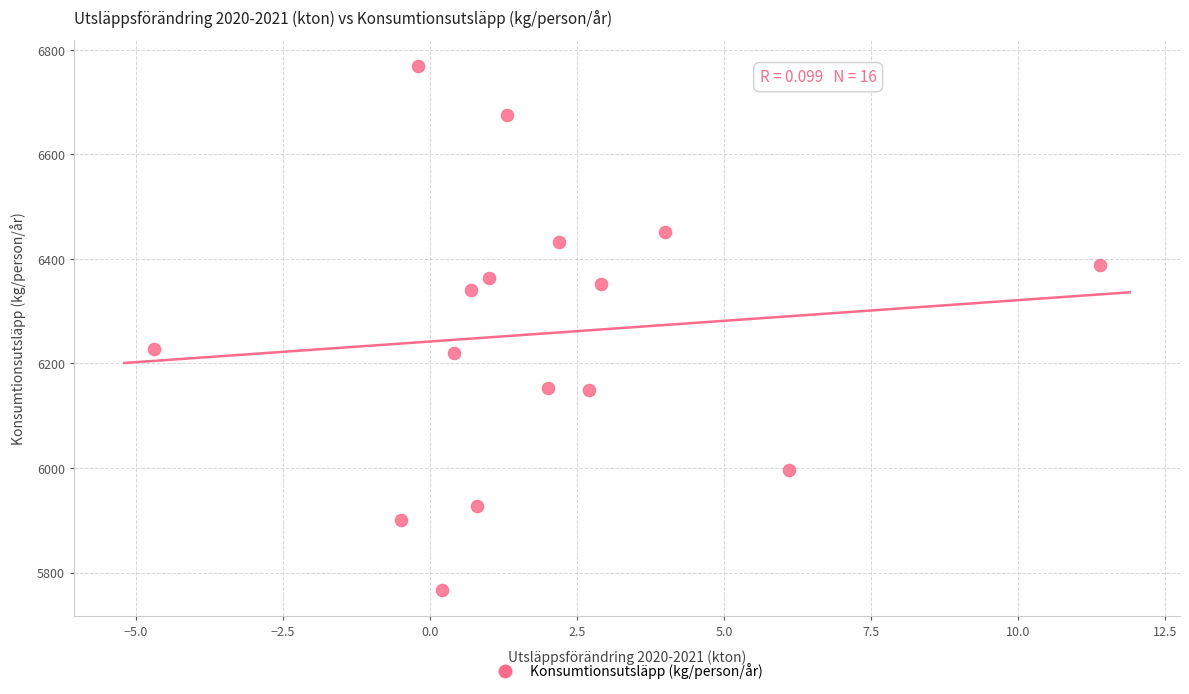

List the coordinates of all points as (Y, X) pairs, reading left to right.

(6226.9, -4.7)  (5901.1, -0.5)  (6768.9, -0.2)  (5767.0, 0.2)  (6219.8, 0.4)  (6339.9, 0.7)  (5927.7, 0.8)  (6363.6, 1.0)  (6675.2, 1.3)  (6153.6, 2.0)  (6432.4, 2.2)  (6148.4, 2.7)  (6351.9, 2.9)  (6451.3, 4.0)  (5995.4, 6.1)  (6389.1, 11.4)